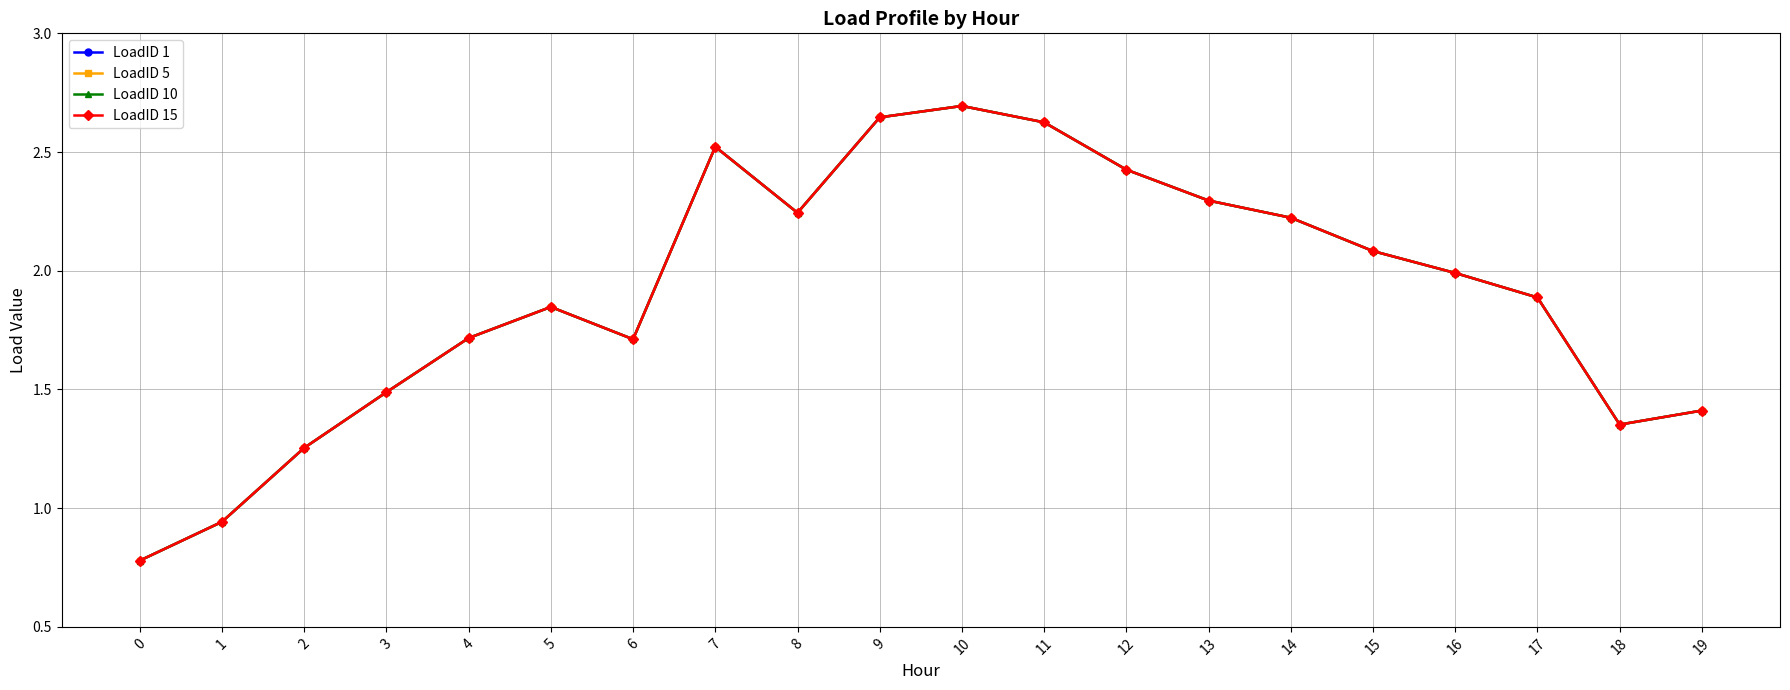

Reading left to right, extract all data points from this chart.

LoadID 1: 0=0.8	1=0.9	2=1.3	3=1.5	4=1.7	5=1.8	6=1.7	7=2.5	8=2.2	9=2.6	10=2.7	11=2.6	12=2.4	13=2.3	14=2.2	15=2.1	16=2.0	17=1.9	18=1.4	19=1.4
LoadID 5: 0=0.8	1=0.9	2=1.3	3=1.5	4=1.7	5=1.8	6=1.7	7=2.5	8=2.2	9=2.6	10=2.7	11=2.6	12=2.4	13=2.3	14=2.2	15=2.1	16=2.0	17=1.9	18=1.4	19=1.4
LoadID 10: 0=0.8	1=0.9	2=1.3	3=1.5	4=1.7	5=1.8	6=1.7	7=2.5	8=2.2	9=2.6	10=2.7	11=2.6	12=2.4	13=2.3	14=2.2	15=2.1	16=2.0	17=1.9	18=1.4	19=1.4
LoadID 15: 0=0.8	1=0.9	2=1.3	3=1.5	4=1.7	5=1.8	6=1.7	7=2.5	8=2.2	9=2.6	10=2.7	11=2.6	12=2.4	13=2.3	14=2.2	15=2.1	16=2.0	17=1.9	18=1.4	19=1.4